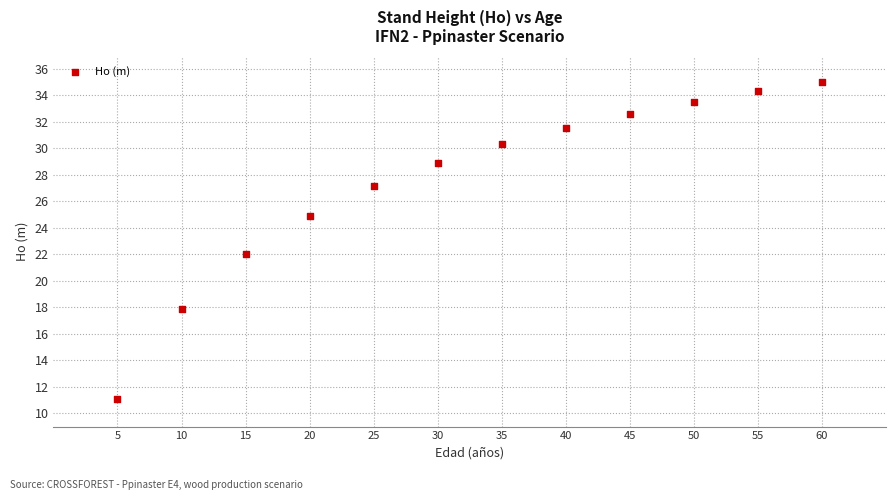

What Y value in the scatter plot is closest to 23?

22.0